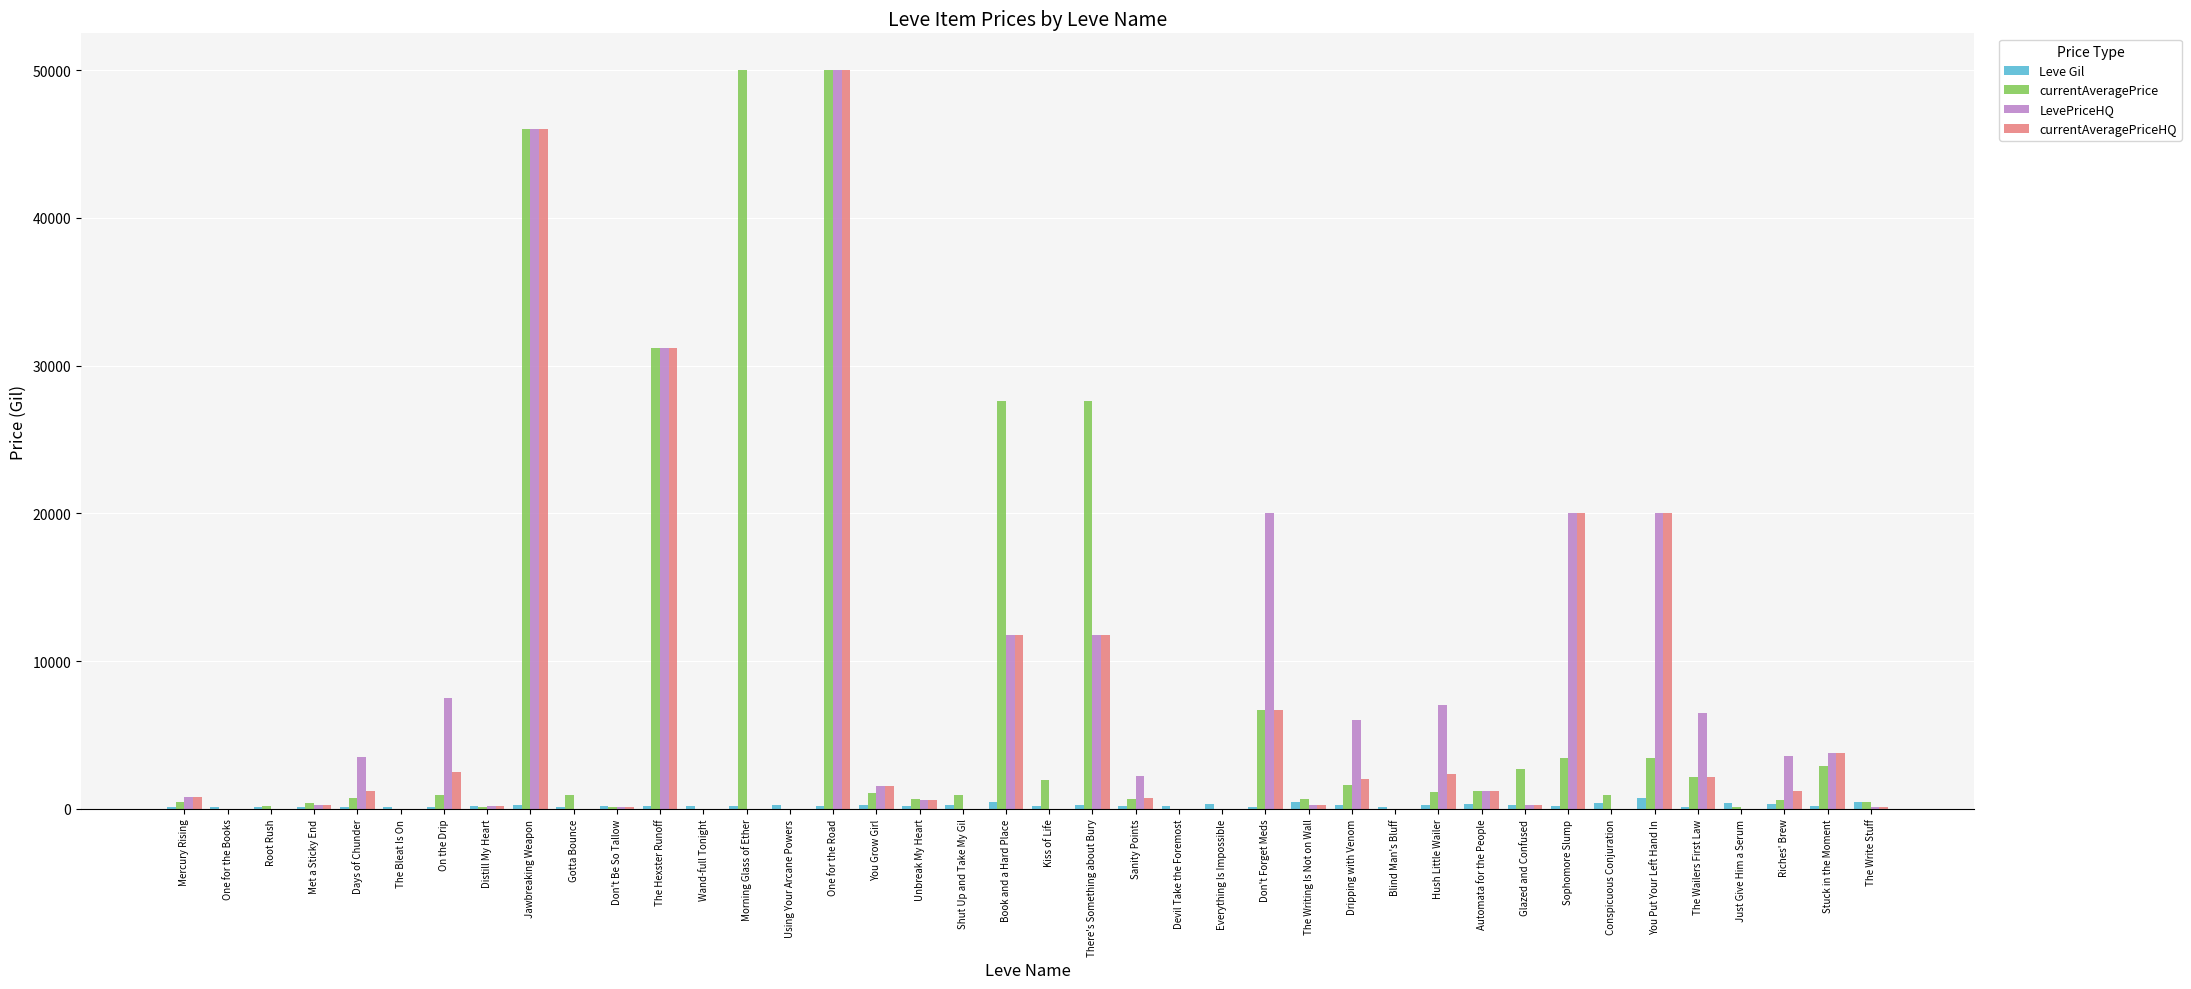

At which category is the sum across all series the highest?

One for the Road